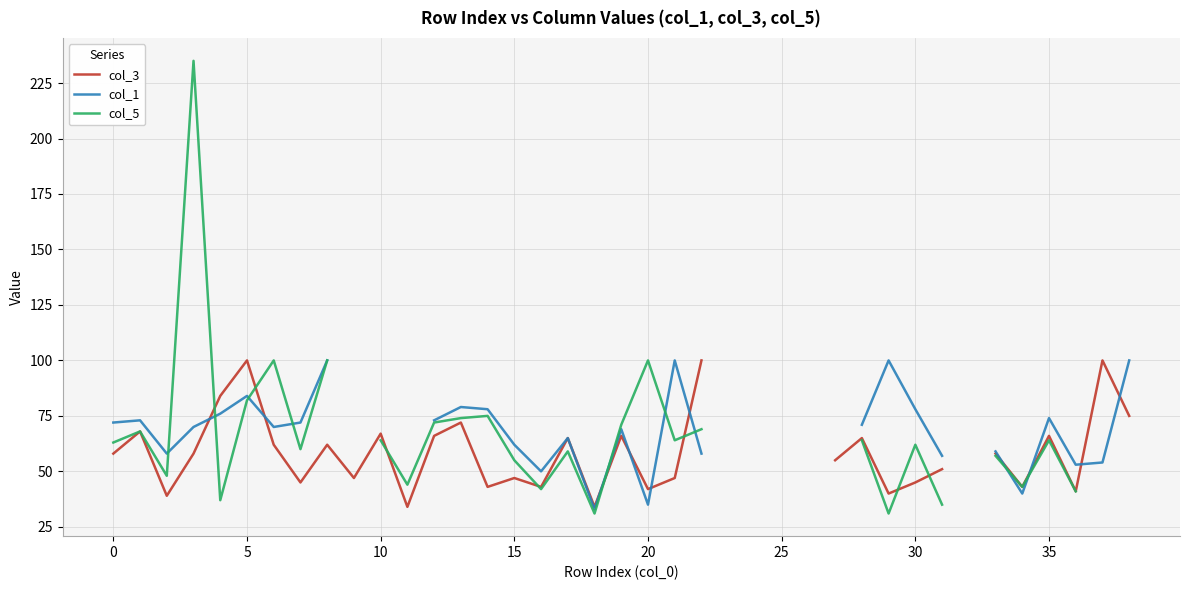

How many values in col_1 are above zero?

32